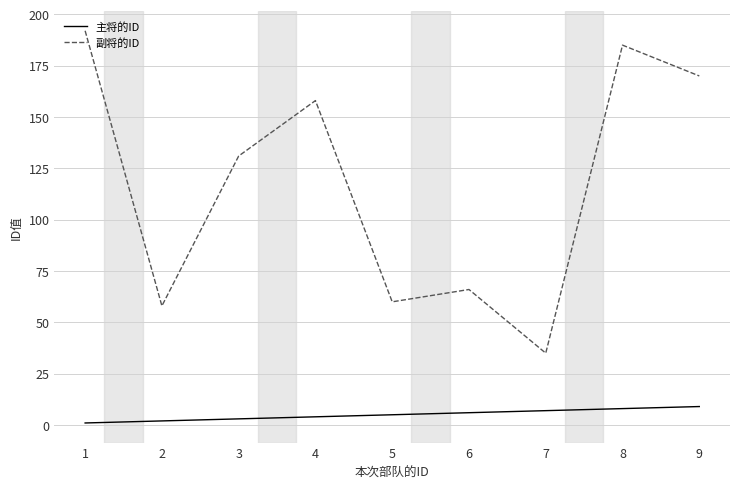

Between 6 and 9, which series saw the biggest shift?

副将的ID